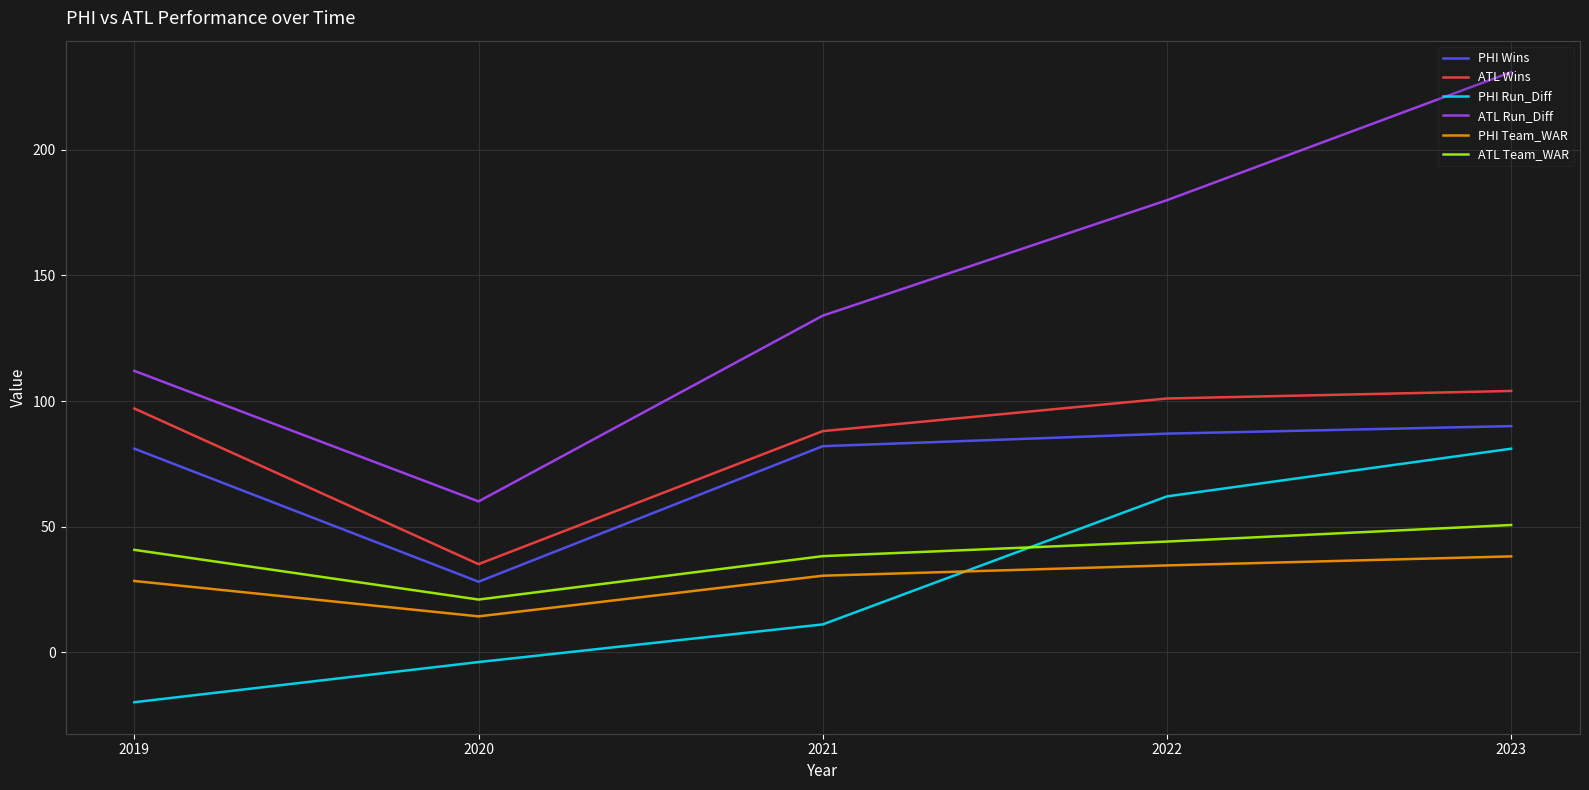

Count the PHI Run_Diff values in the range -4 to 62.

3